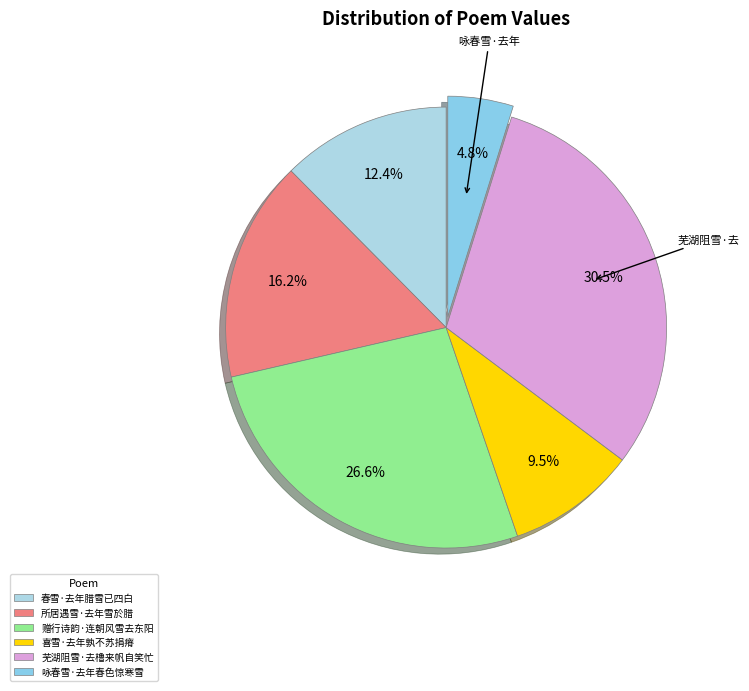

What is the change in value from 赠行诗韵·连朝风雪去东阳 to 喜雪·去年孰不苏捐瘠?

-217715